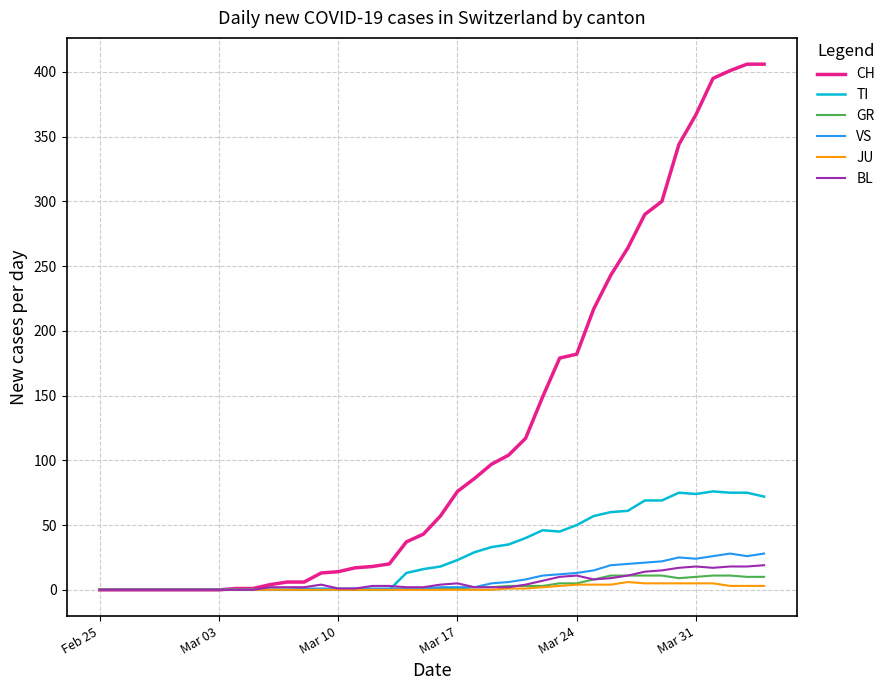

Which series has the largest total across all categories?

CH